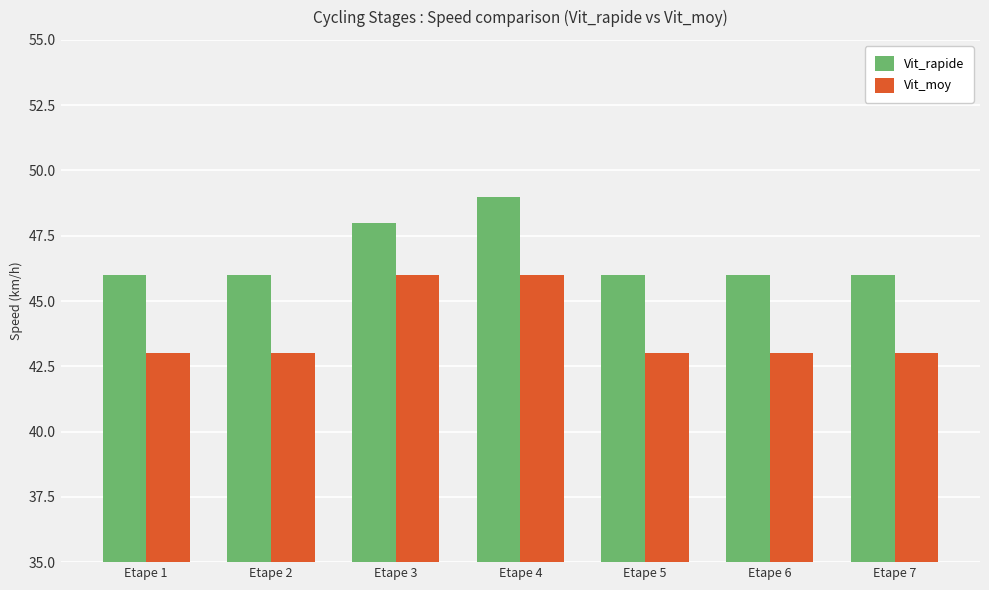

What is the difference between the second highest and minimum values in the Vit_rapide series?

2